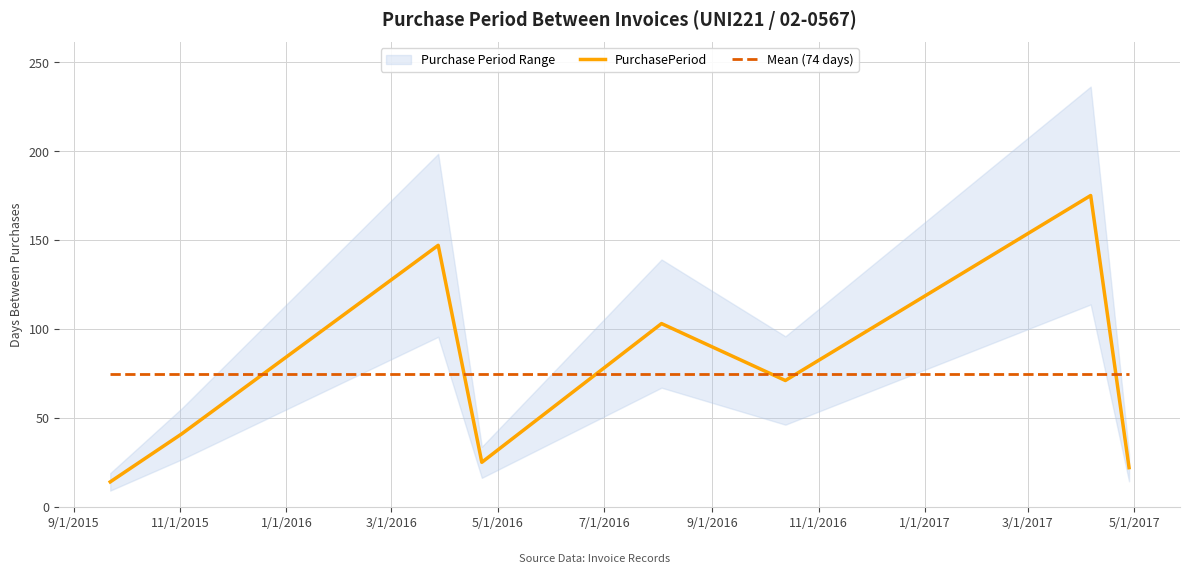

What is the maximum value for Mean (74 days)?

74.8